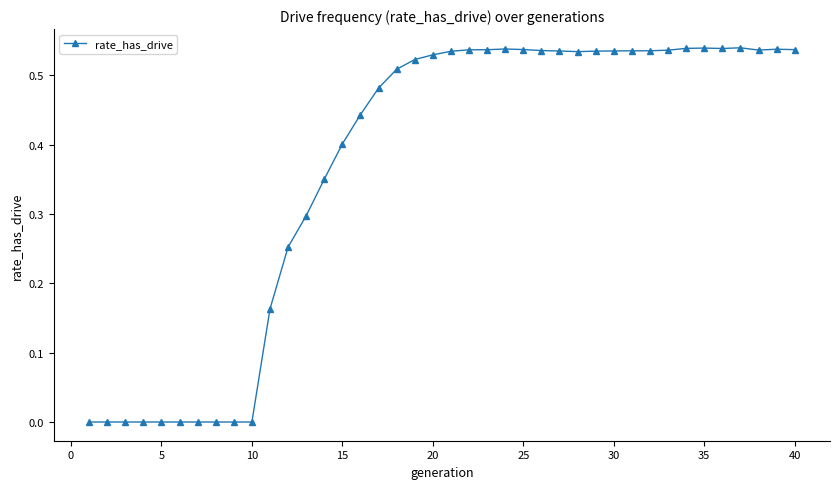

What is the sum of all values?

14.7